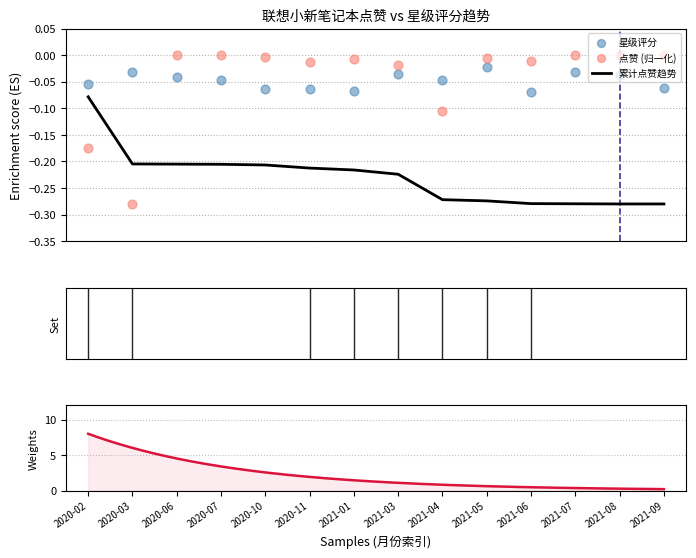

What is the change in value from 2020-06 to 2021-04?

-0.1